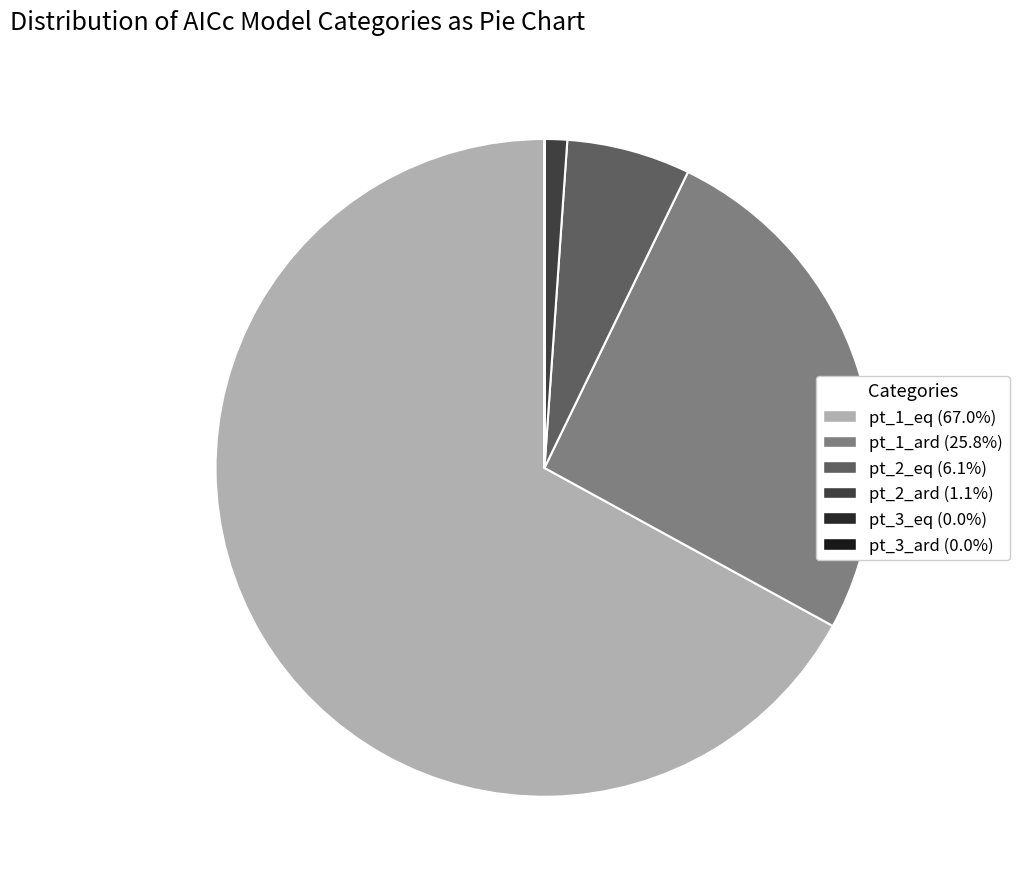

To the nearest percent, what is the average slice percentage?

17%